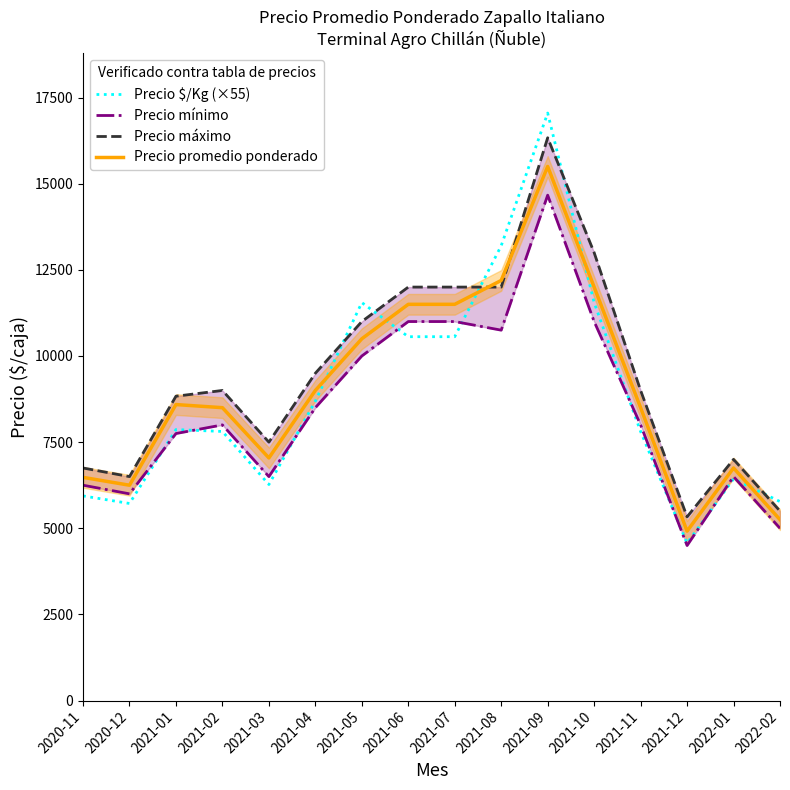

Count the number of categories in the chart.

16